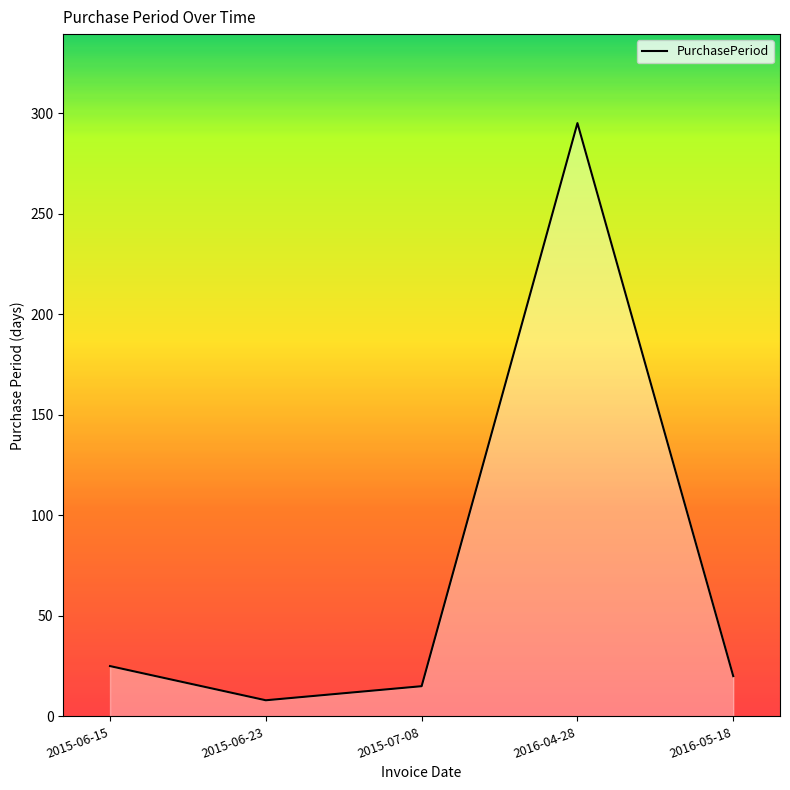

Where is the first local maximum?

2016-04-28